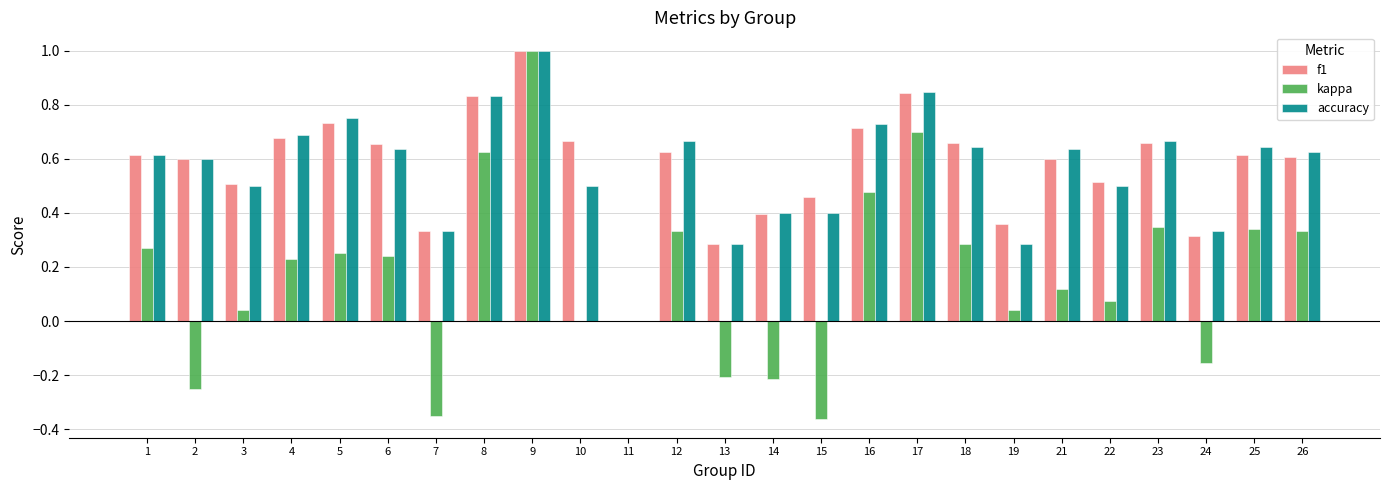

Between 8 and 12, which series saw the biggest shift?

kappa